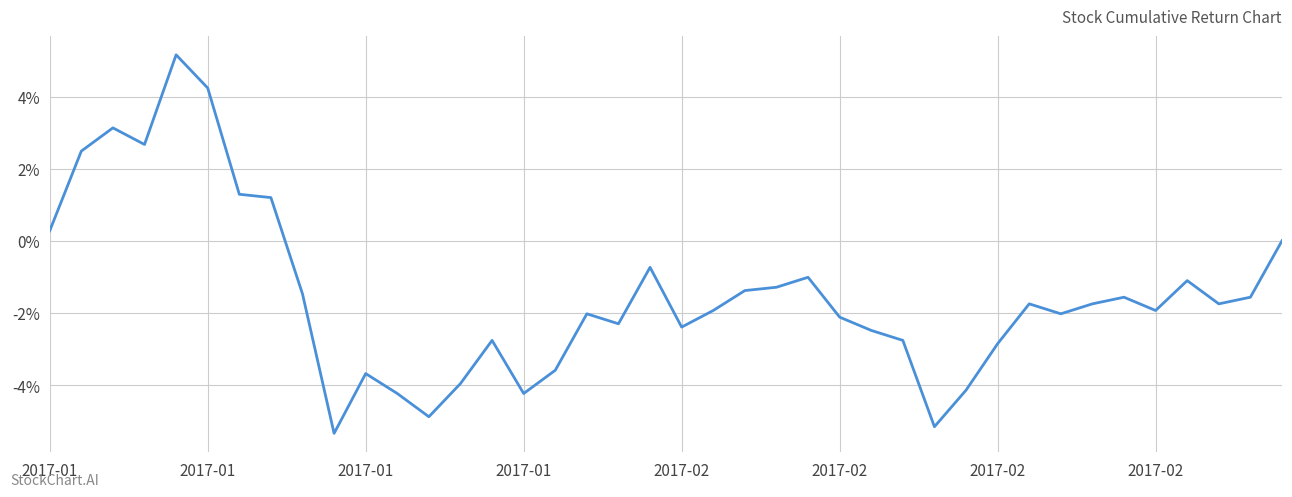

What is the maximum value shown in the chart?

5.2